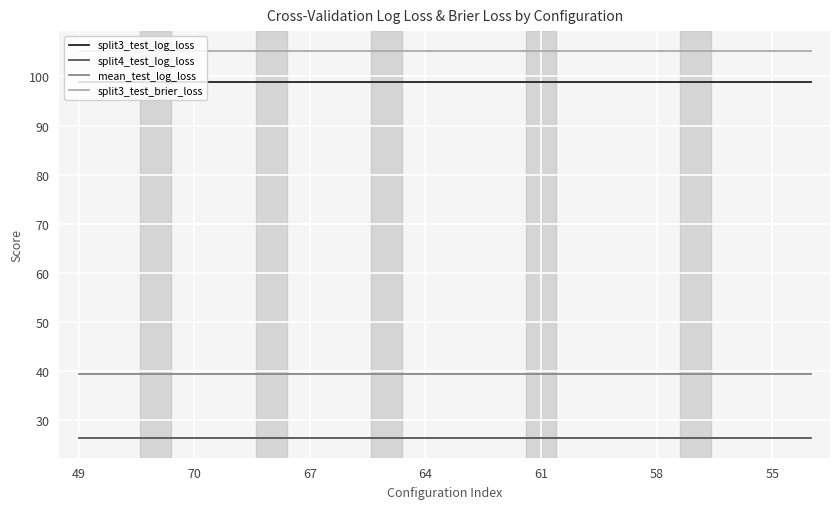

True or false: split3_test_brier_loss and split4_test_log_loss intersect in this chart.

False